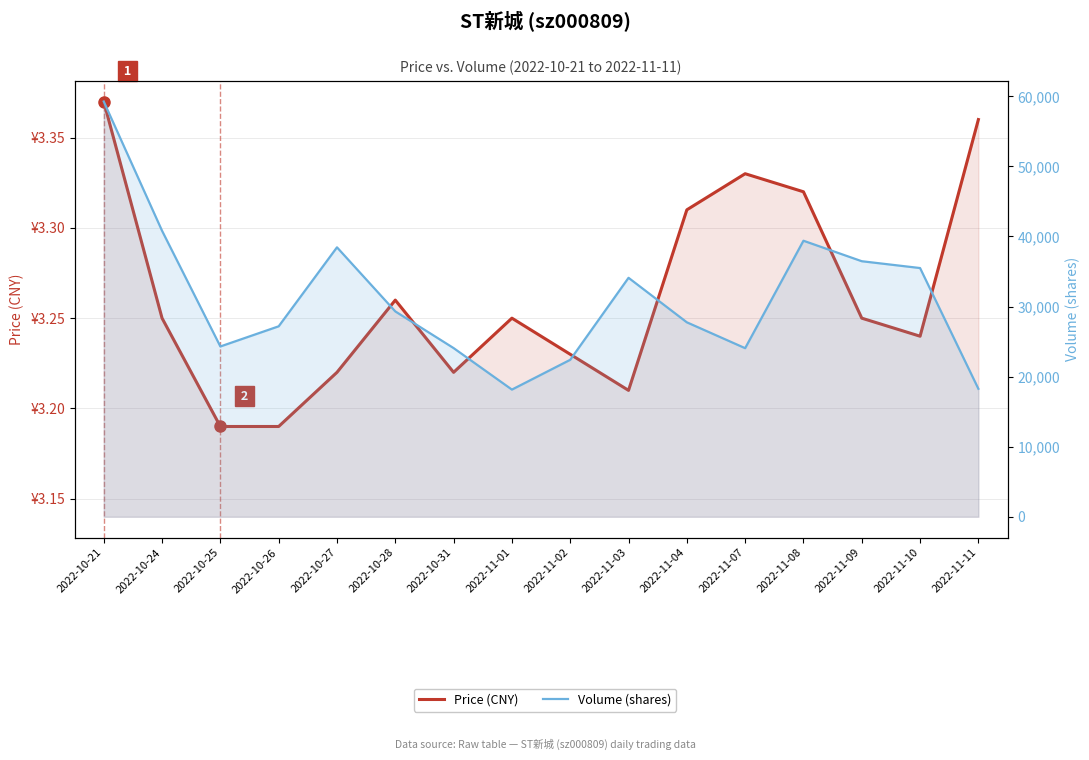

Does the chart have visible grid lines?

Yes